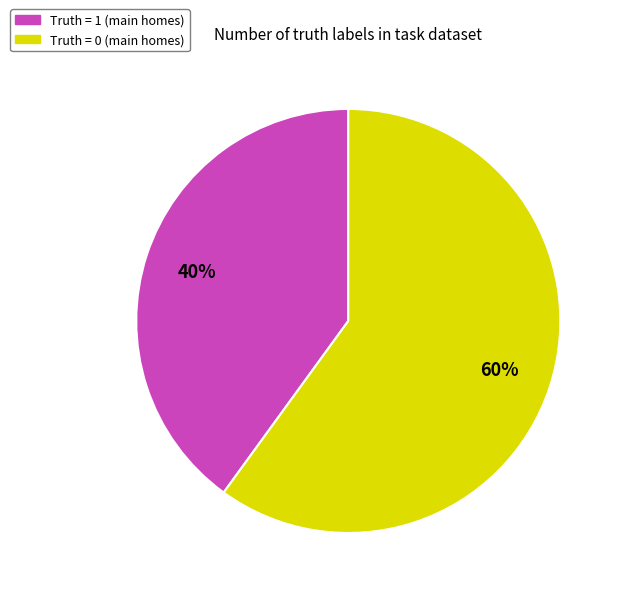

Do Truth = 0 and Truth = 1 together represent more than half of the pie?

Yes